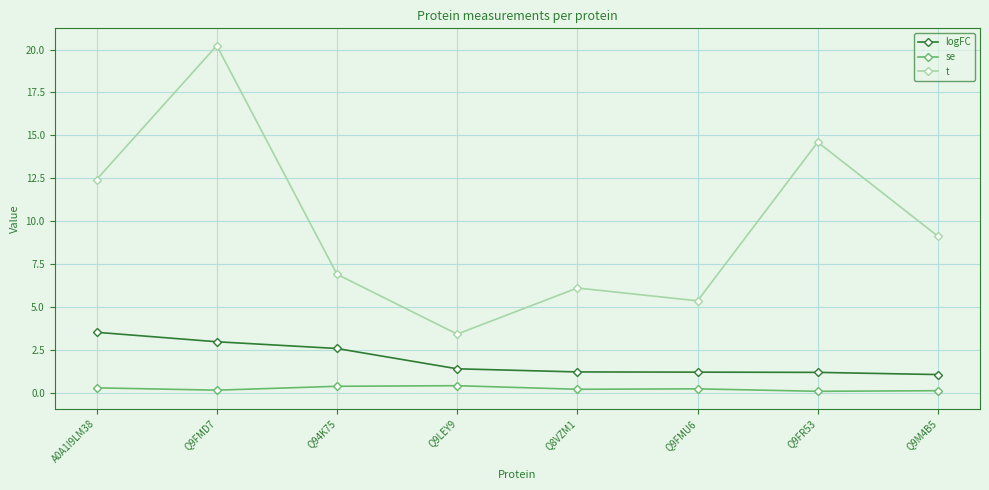

What is the approximate value of se at Q9LEY9?

0.4